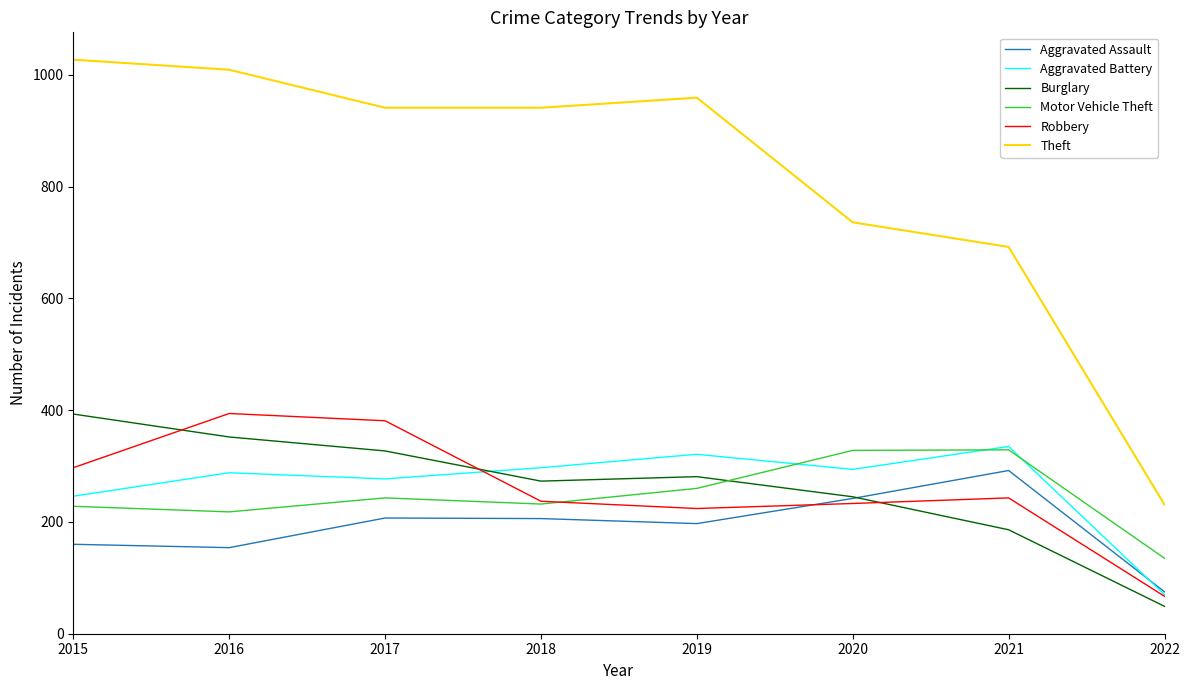

The value of Theft at 2021 is 692. True or false?

True